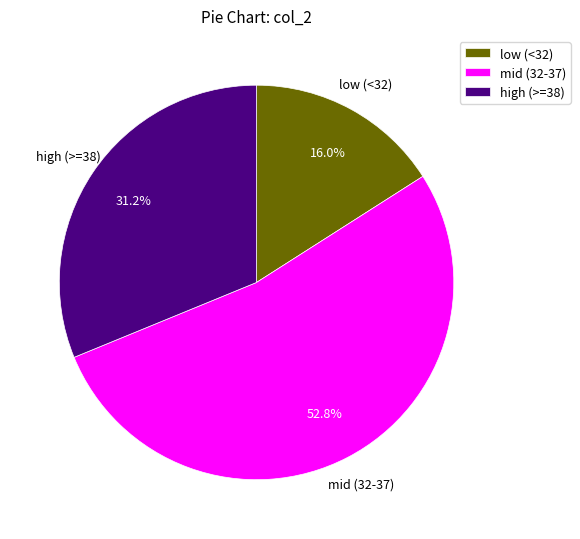

Which has a higher value, high (>=38) or mid (32-37)?

mid (32-37)